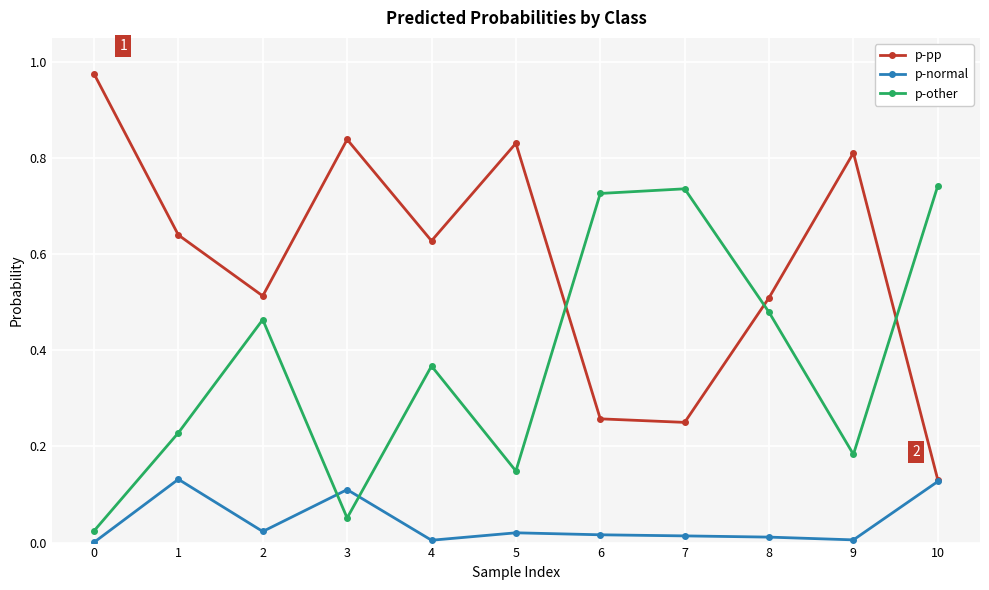

True or false: p-other has a value of 0.5 at 10.

False